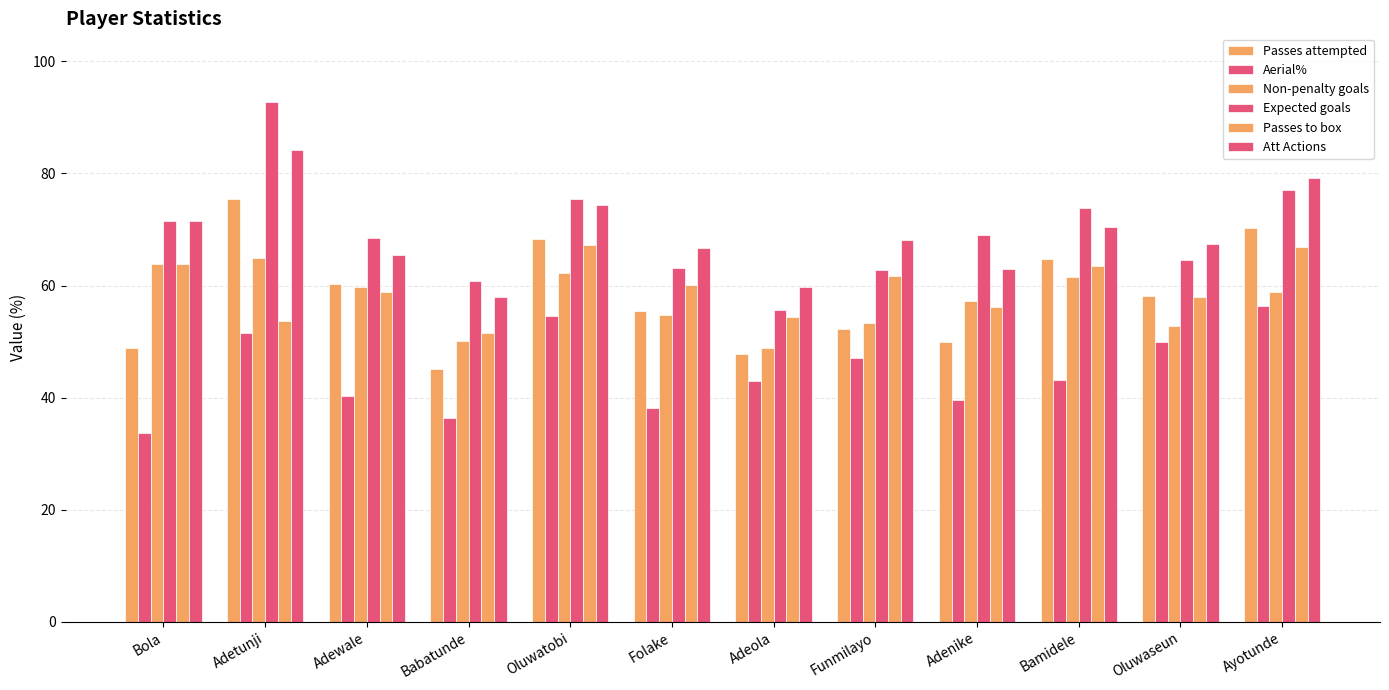

How many groups of bars are there?

12